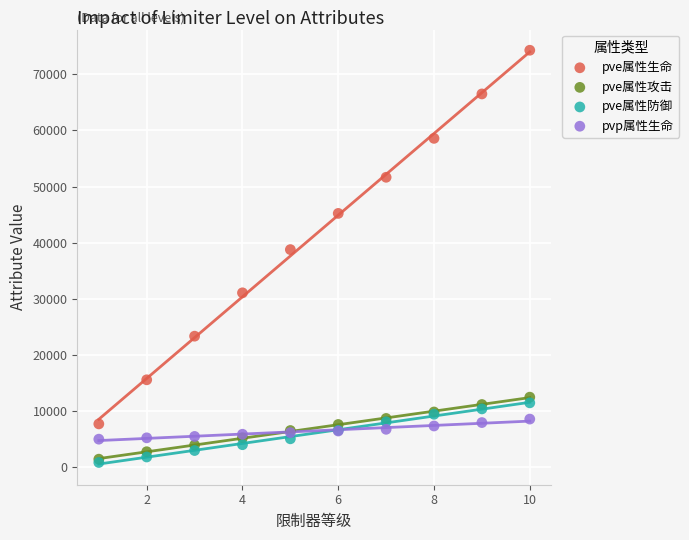

Across all series, what Y value is closest to 37560?

38762